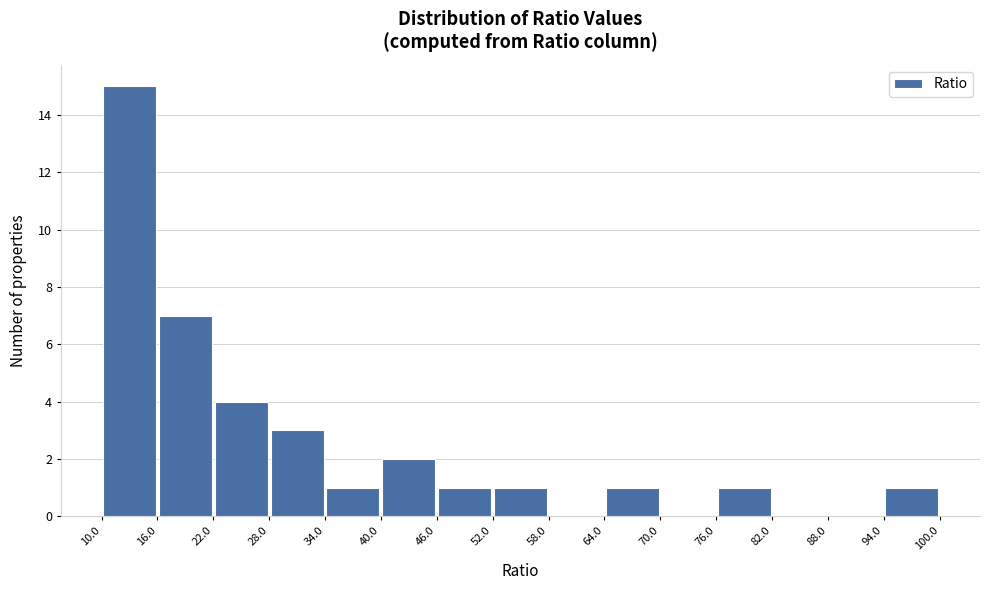

Reading left to right, transcribe this chart: for each bar, give the range it covers on the x-axis and its height. The values are not printed on the chart, so give them approximately, as read against the axis.

10.0 to 16.0: 15
16.0 to 22.0: 7
22.0 to 28.0: 4
28.0 to 34.0: 3
34.0 to 40.0: 1
40.0 to 46.0: 2
46.0 to 52.0: 1
52.0 to 58.0: 1
58.0 to 64.0: 0
64.0 to 70.0: 1
70.0 to 76.0: 0
76.0 to 82.0: 1
82.0 to 88.0: 0
88.0 to 94.0: 0
94.0 to 100.0: 1